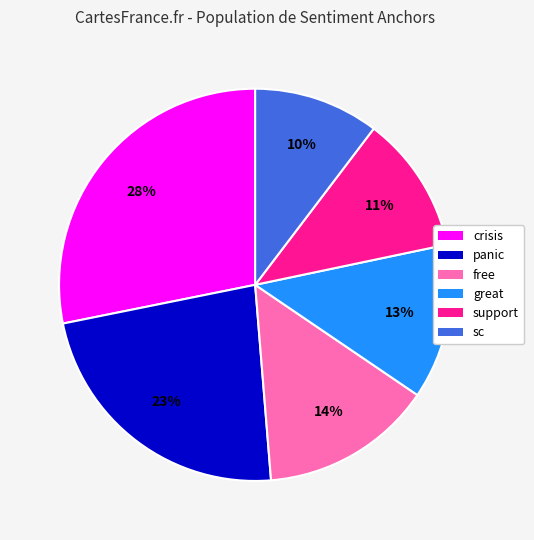

Is it true that crisis is 35% of the pie?

False